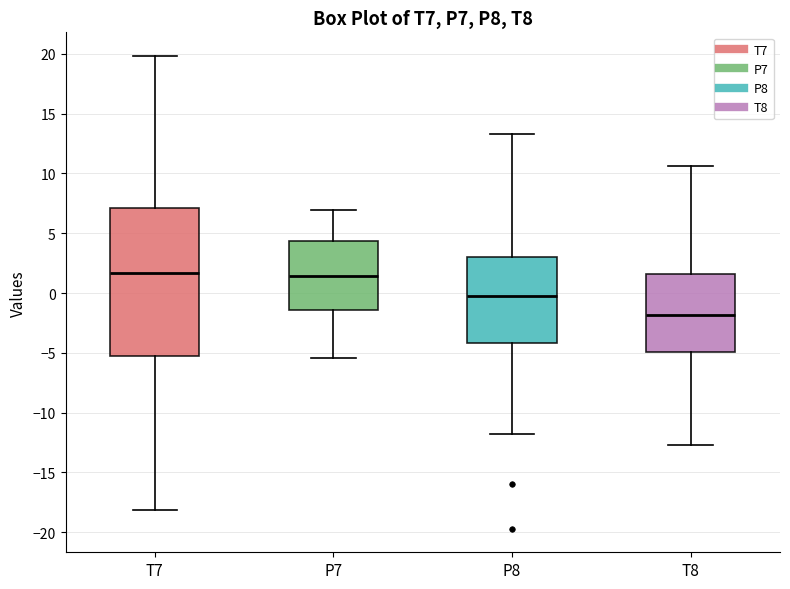

Reading left to right, transcribe this box plot: for each box, give where its median line is, the range the box spans, and where its two whiskers end, as read against the y-axis. The values are not printed on the chart, so give them approximately, as read against the axis.

T7: median 1.5, box -5.5 to 7.0, whiskers -18.0 to 20.0
P7: median 1.5, box -1.5 to 4.5, whiskers -5.5 to 7.0
P8: median 0.0, box -4.0 to 3.0, whiskers -12.0 to 13.5
T8: median -2.0, box -5.0 to 1.5, whiskers -12.5 to 10.5